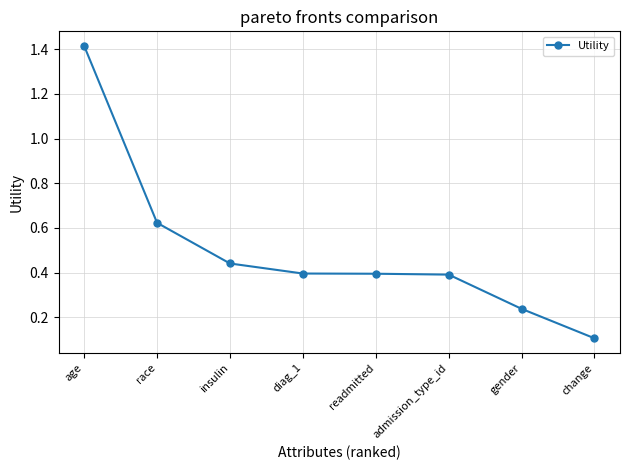

At which label is the value closest to 0?

change